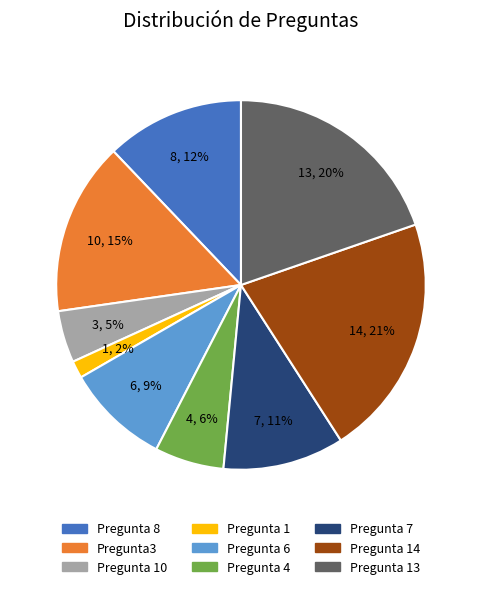

How many slices are in this pie chart?

9